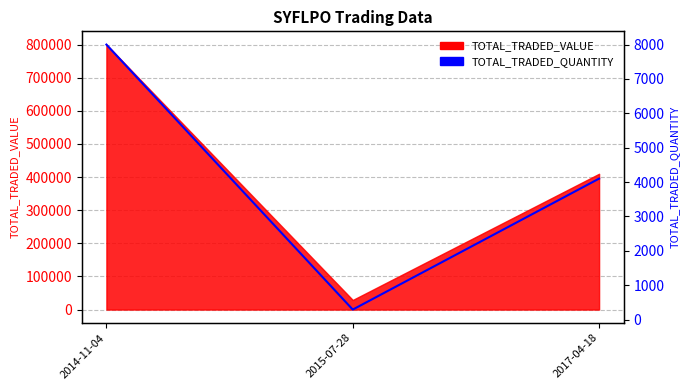

List the labels in order of value, smallest first.

2015-07-28, 2017-04-18, 2014-11-04